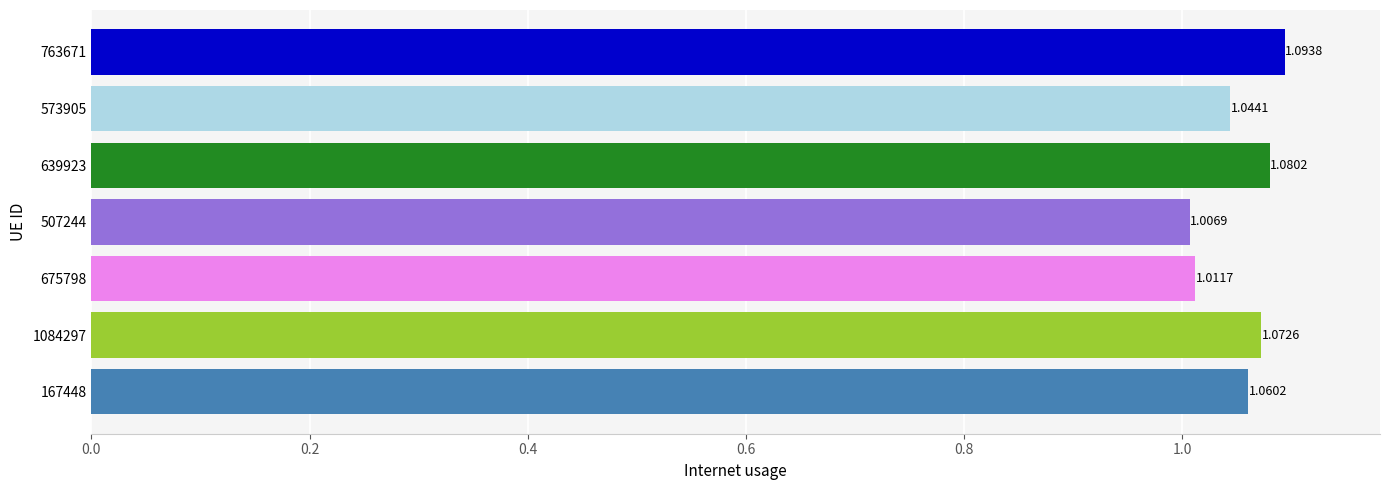

What is the sum of all values?

7.4